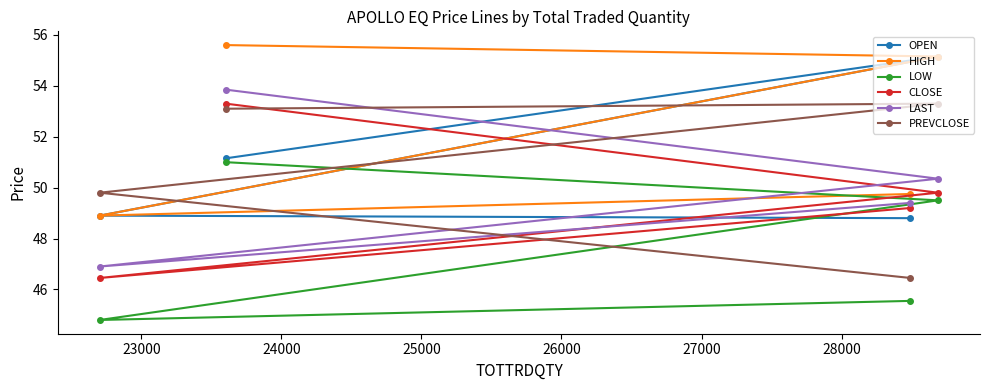

What is the value of the PREVCLOSE point at the 1st from the left?

49.8